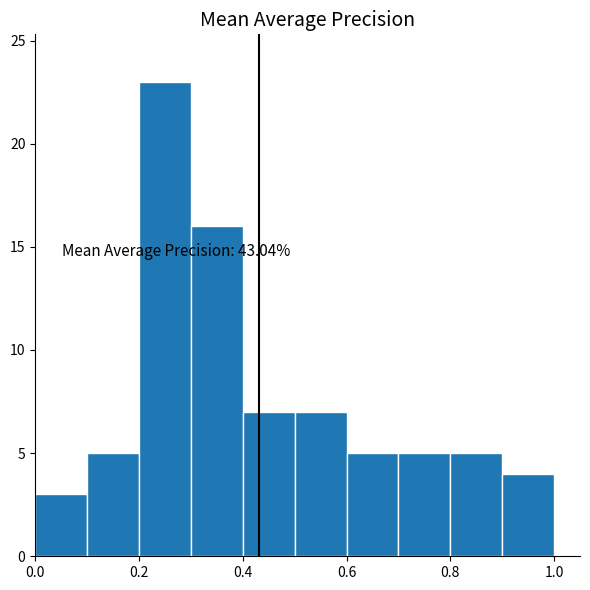

Over which range of the x-axis is the bar tallest?

0.2 to 0.3